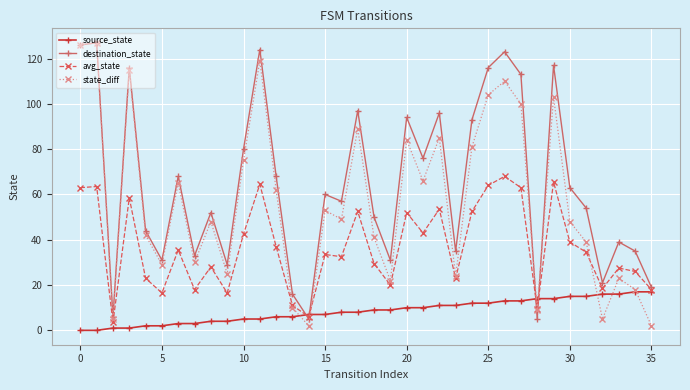

In state_diff, how many points are lower than both neighbors (excluding endpoints)?

11